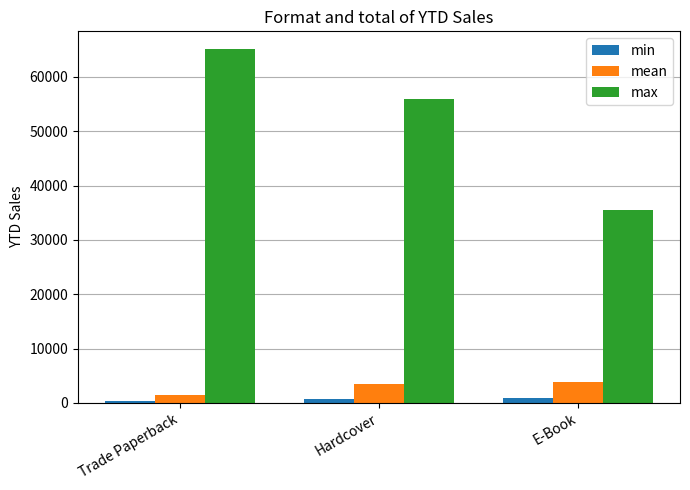

The mean series shows 3876 at E-Book. True or false?

True